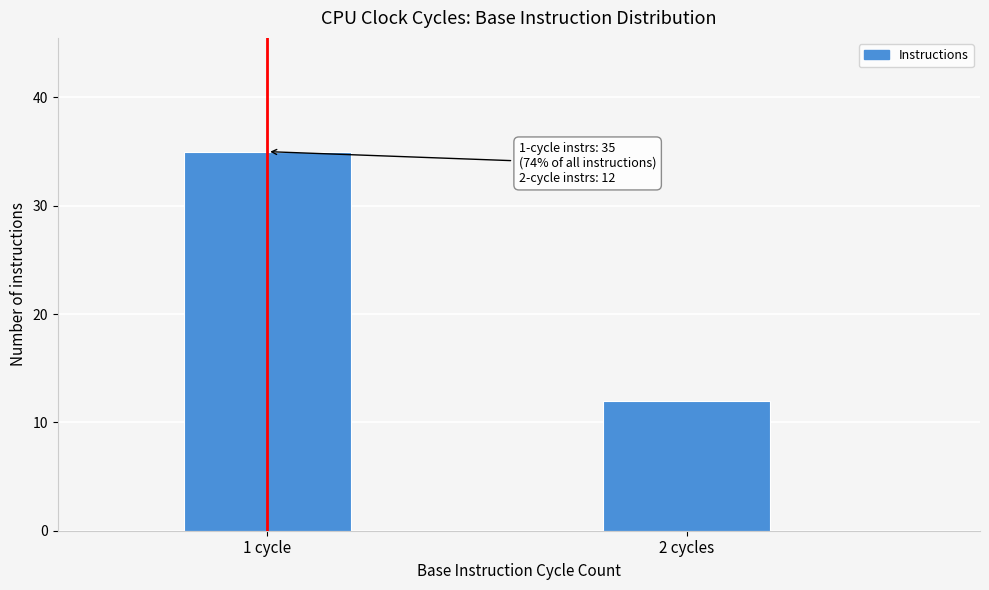

Reading left to right, transcribe all the data shown in this chart.

35	12